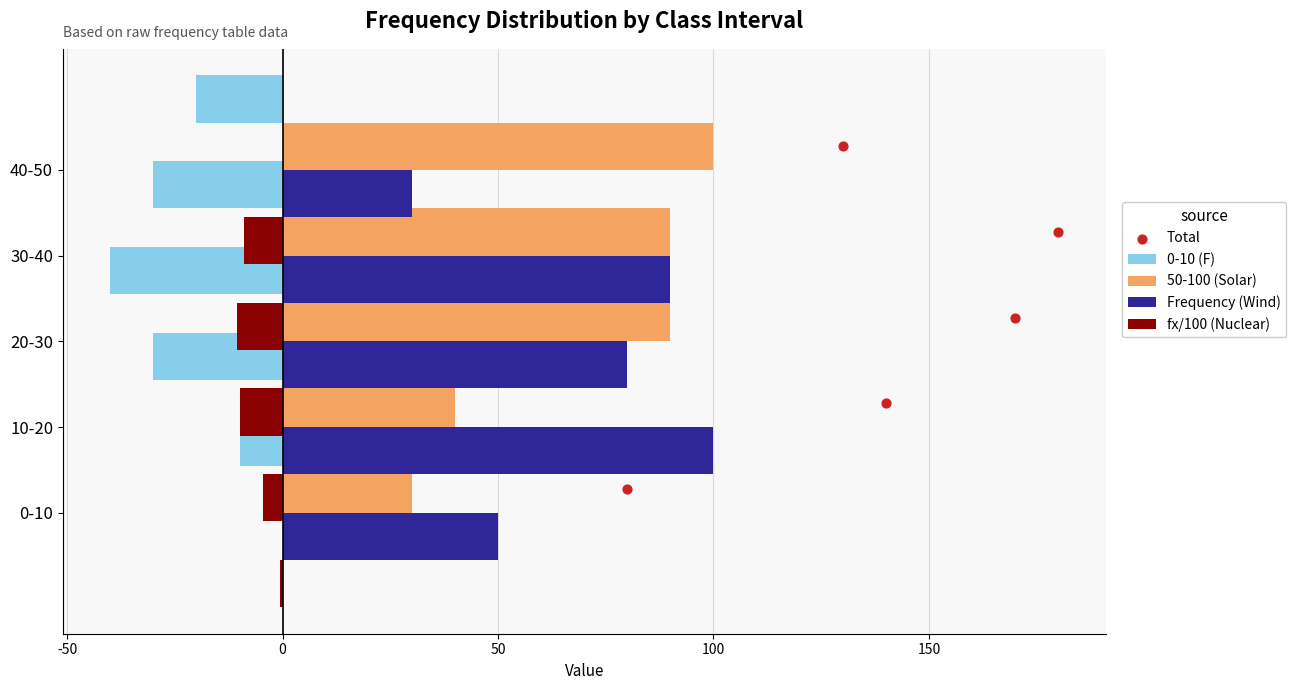

Which series has the largest Y range (max minus min)?

50-100 (Solar)